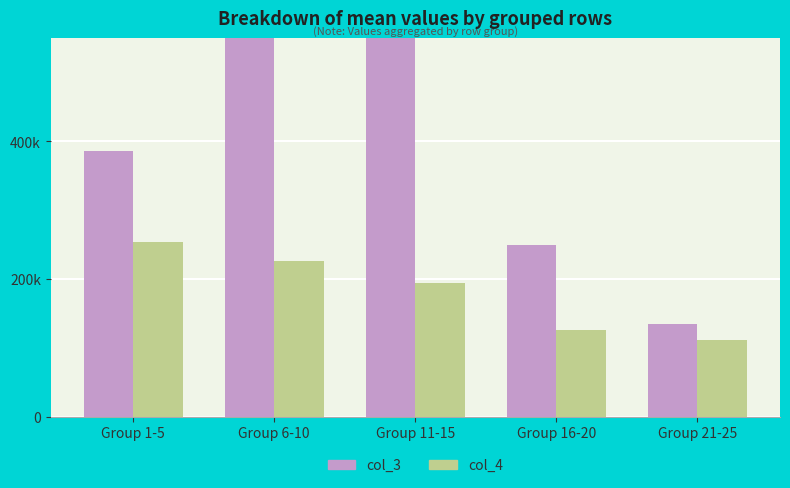

What is the approximate value of Series col_4 at Group 16-20?

126